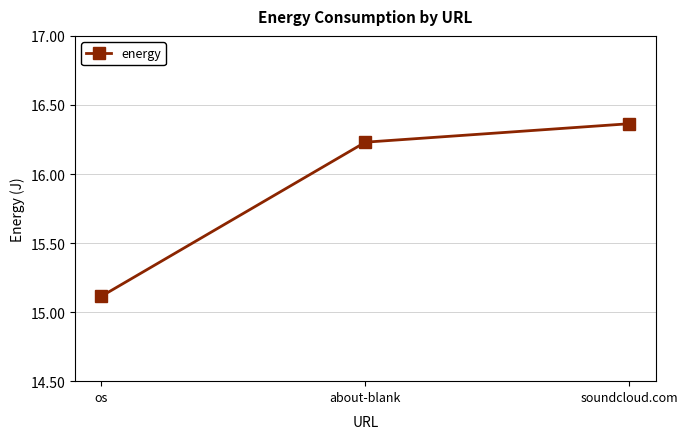

What is the ratio of the value at os to the value at soundcloud.com?

0.9